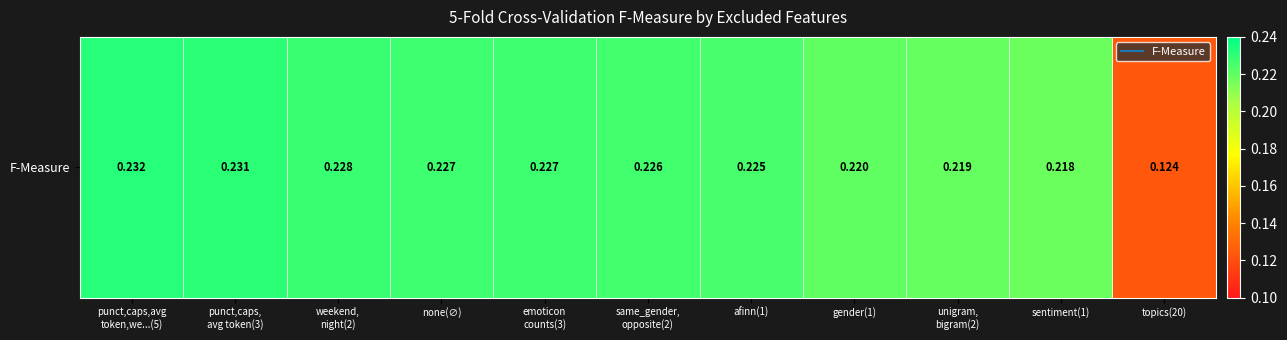

Reading right to left, extract all data points from this chart.

0.1	0.2	0.2	0.2	0.2	0.2	0.2	0.2	0.2	0.2	0.2